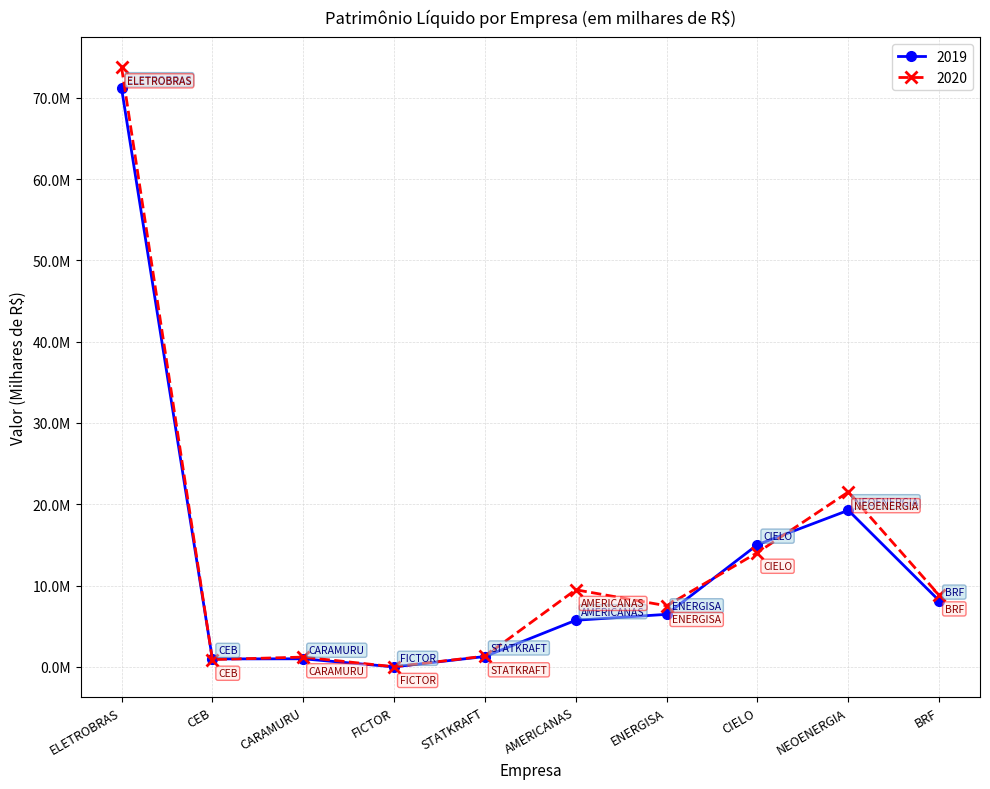

Is this an area chart (filled region under the line)?

No